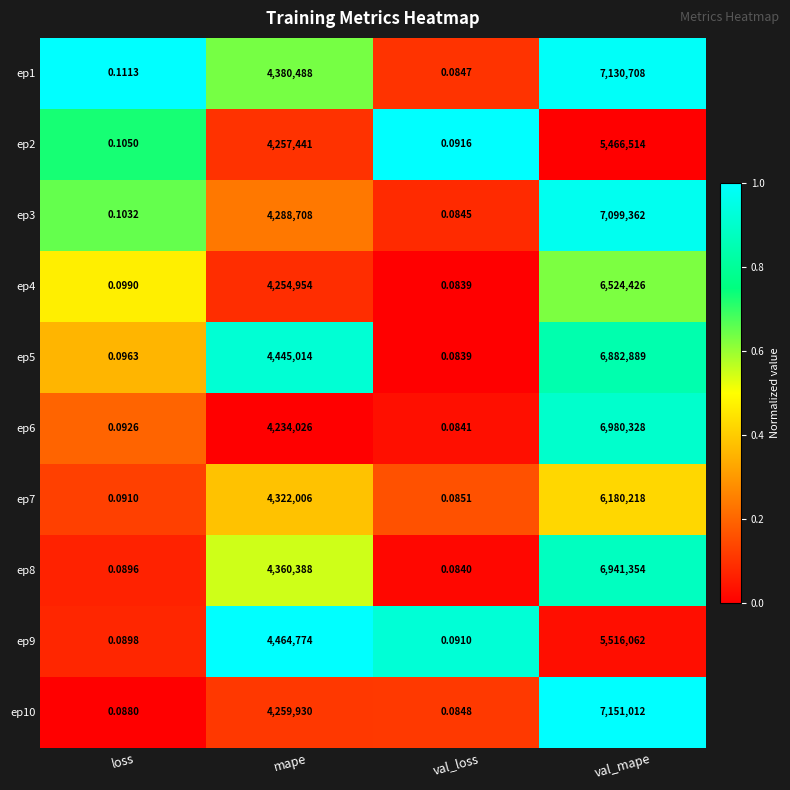

Which series has the widest spread of values?

ep10